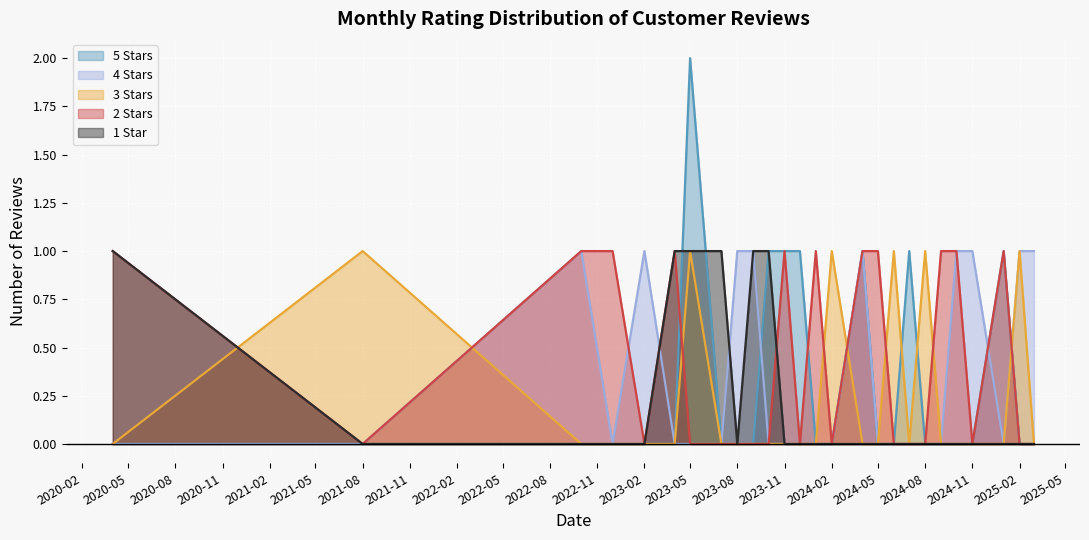

Which series has the widest spread of values?

5 Stars